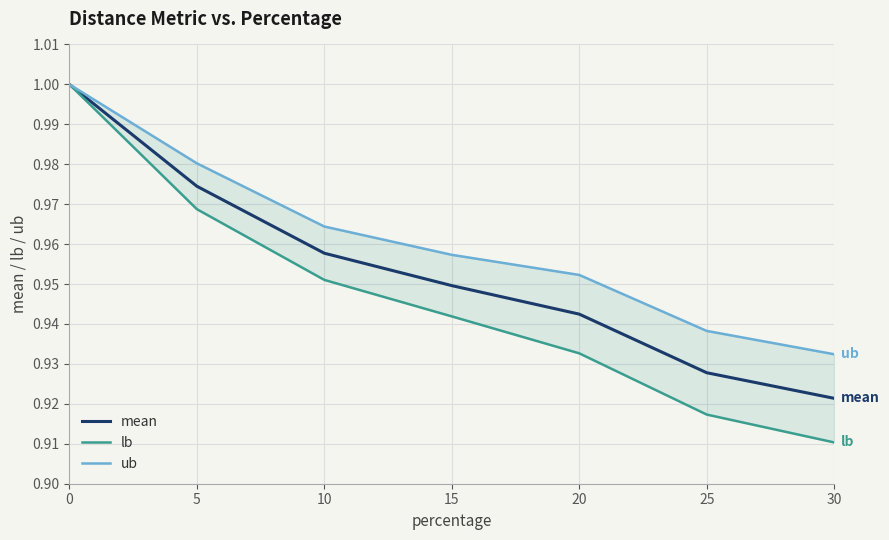

True or false: lb and ub cross at least once.

False